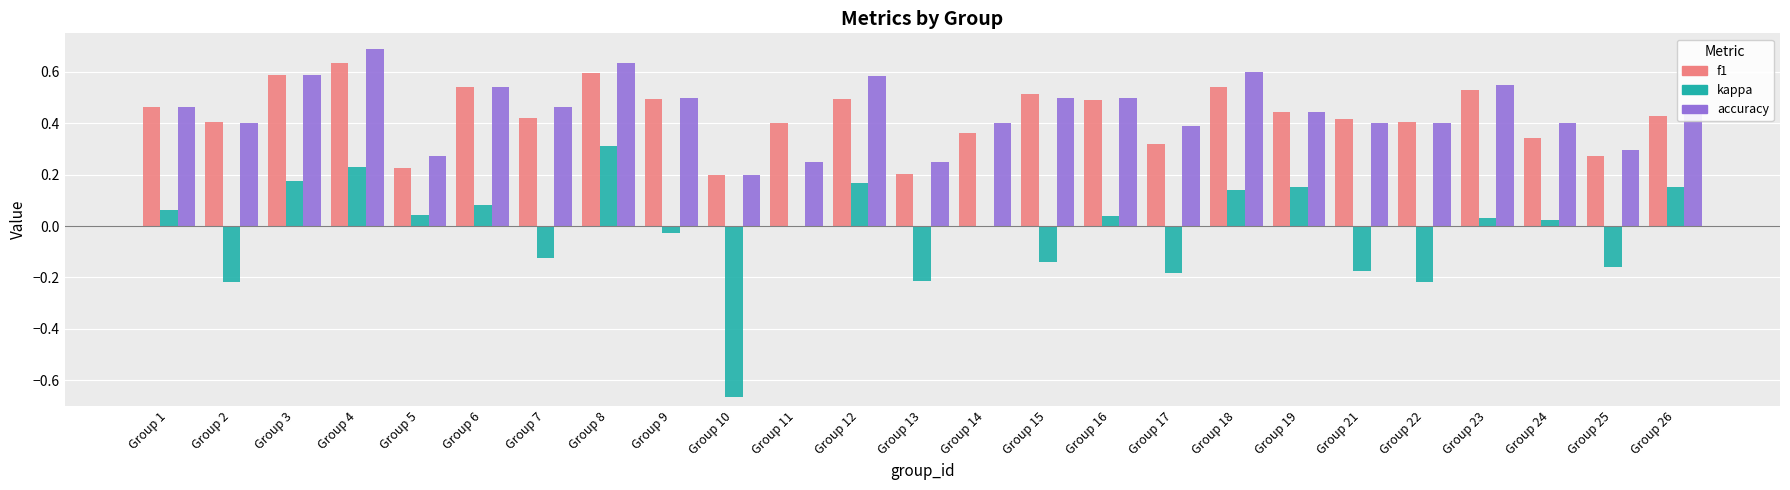

Which series changed the most between Group 7 and Group 19?

kappa